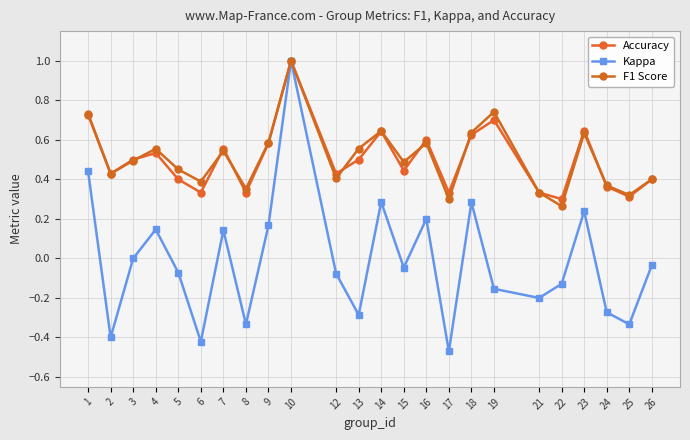

What is the total value across all series at 12?

0.8